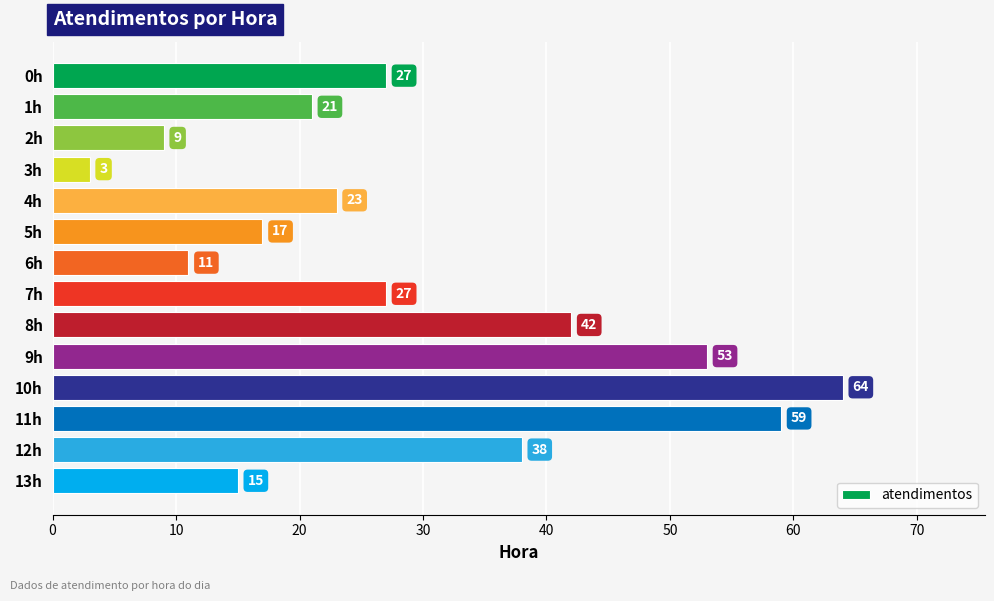

At which label is the value closest to 33?

12h